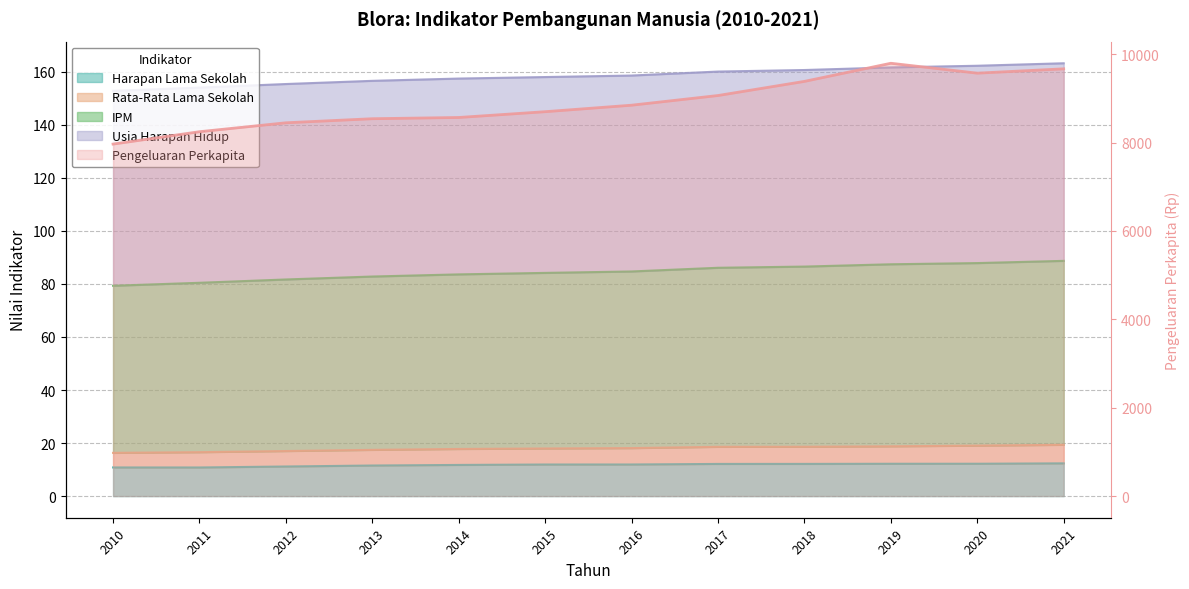

Which has a higher value, 2017 or 2014?

2017